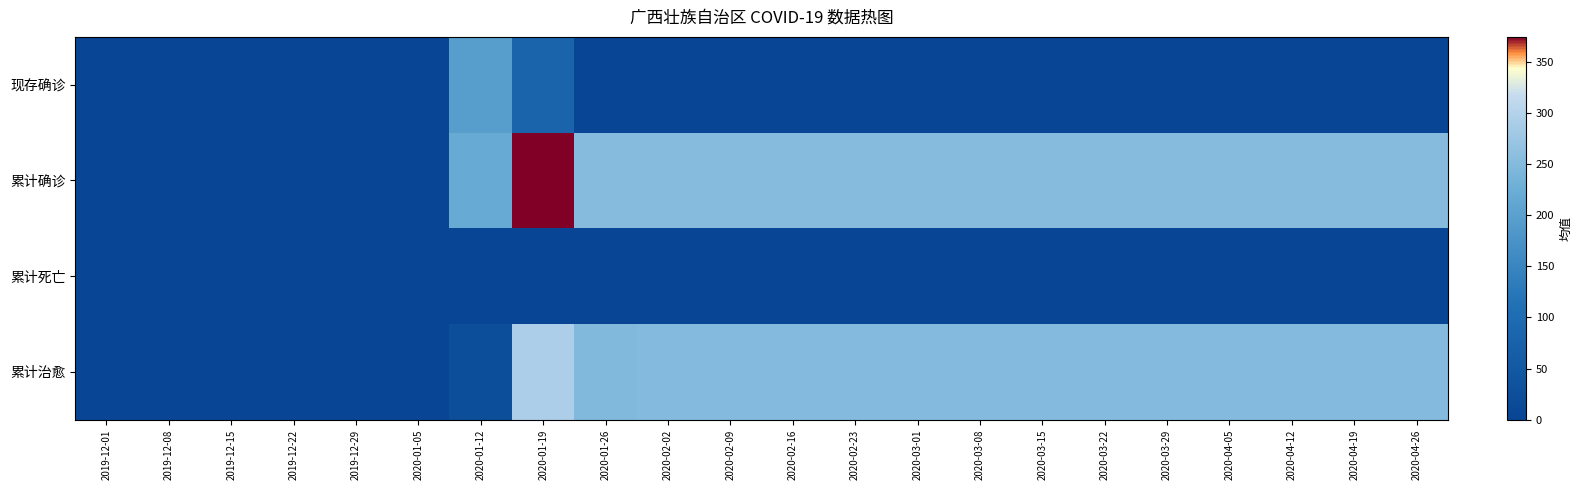

How many categories are shown in the chart?

22